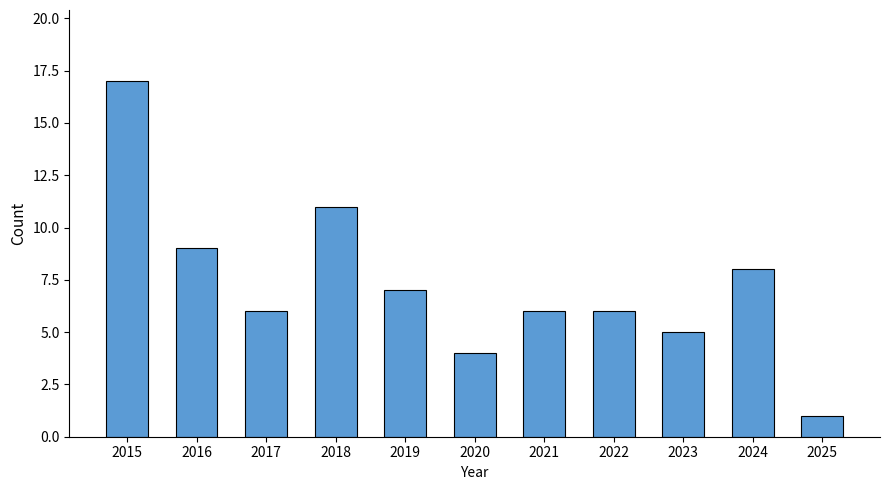

Is it true that the value at 2018 is 4?

False